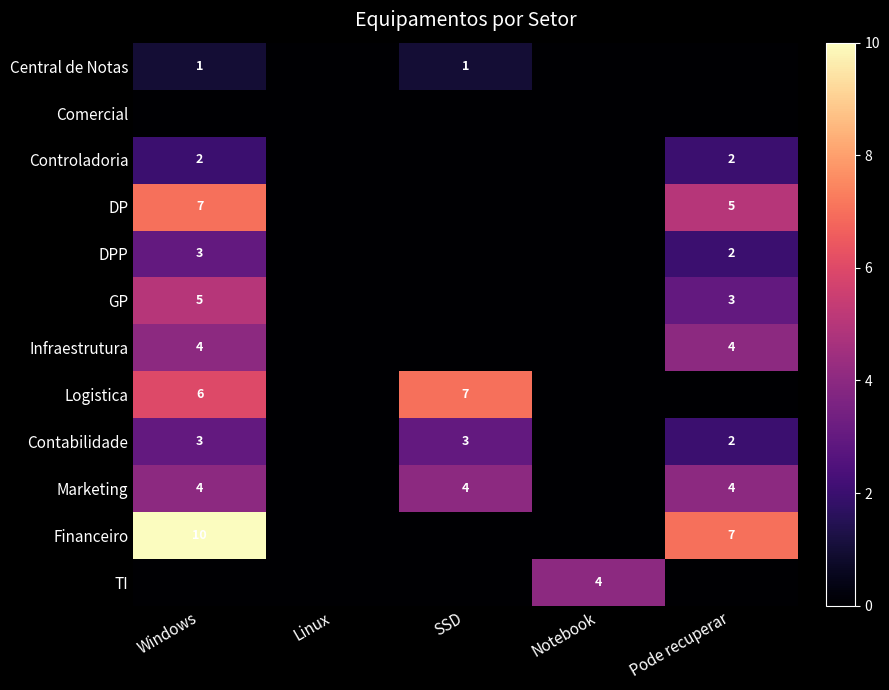

The value of Contabilidade at Linux is 2. True or false?

False